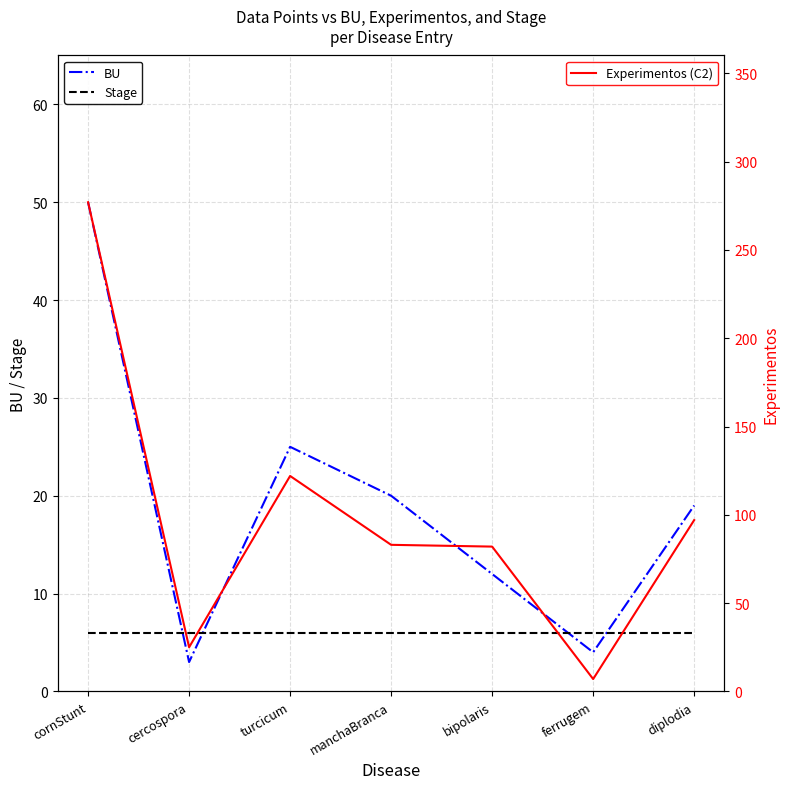

Reading left to right, list all the values displayed in this chart.

BU: 50	3	25	20	12	4	19
Stage: 6	6	6	6	6	6	6
Experimentos (C2): 277	25	122	83	82	7	97